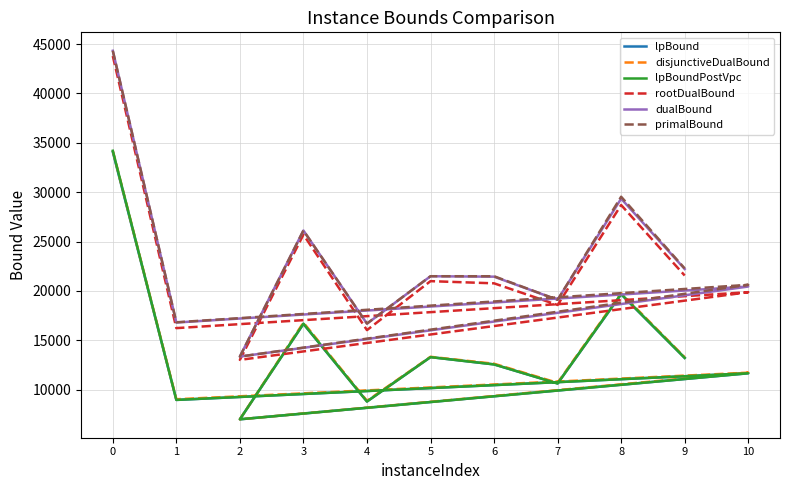

Is the value of lpBoundPostVpc at 2 greater than the value of primalBound at 3?

No